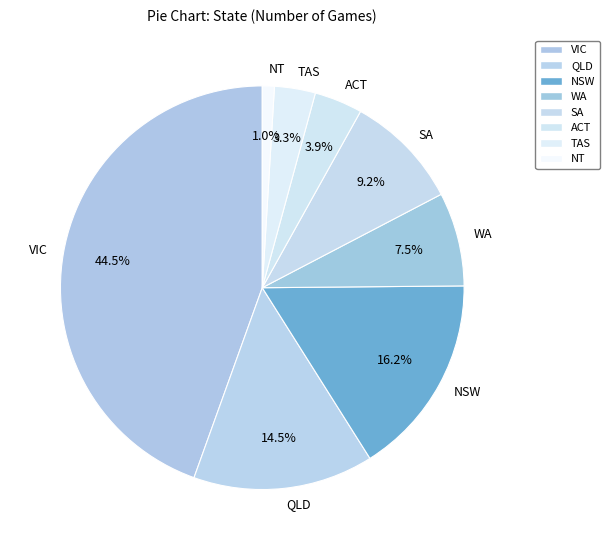

Combined, do QLD and VIC account for over 50%?

Yes